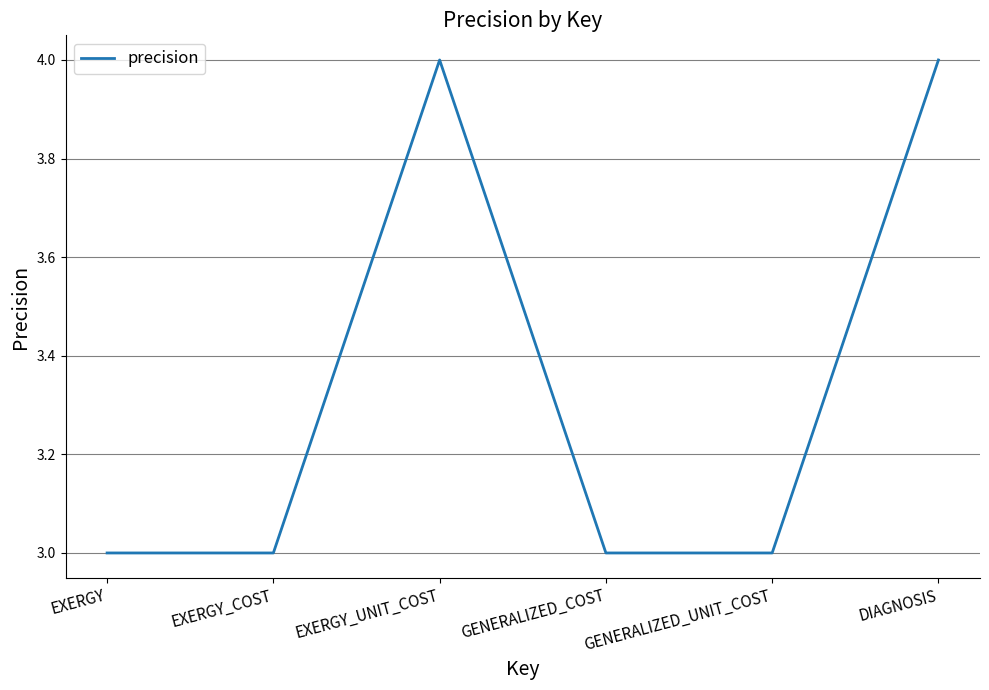

Is it true that the value at GENERALIZED_UNIT_COST is 1?

False